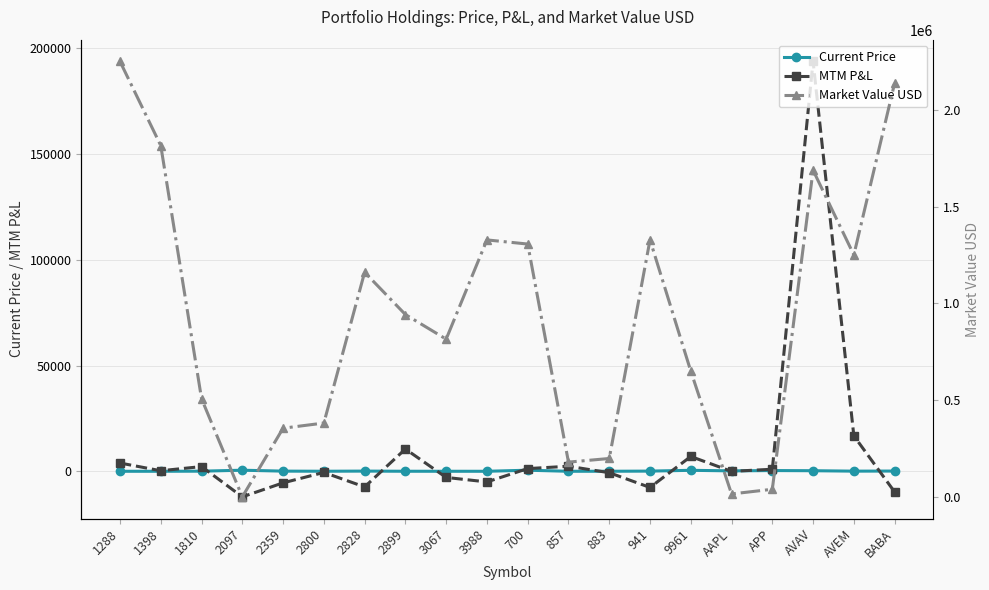

True or false: Current Price and MTM P&L cross at least once.

True